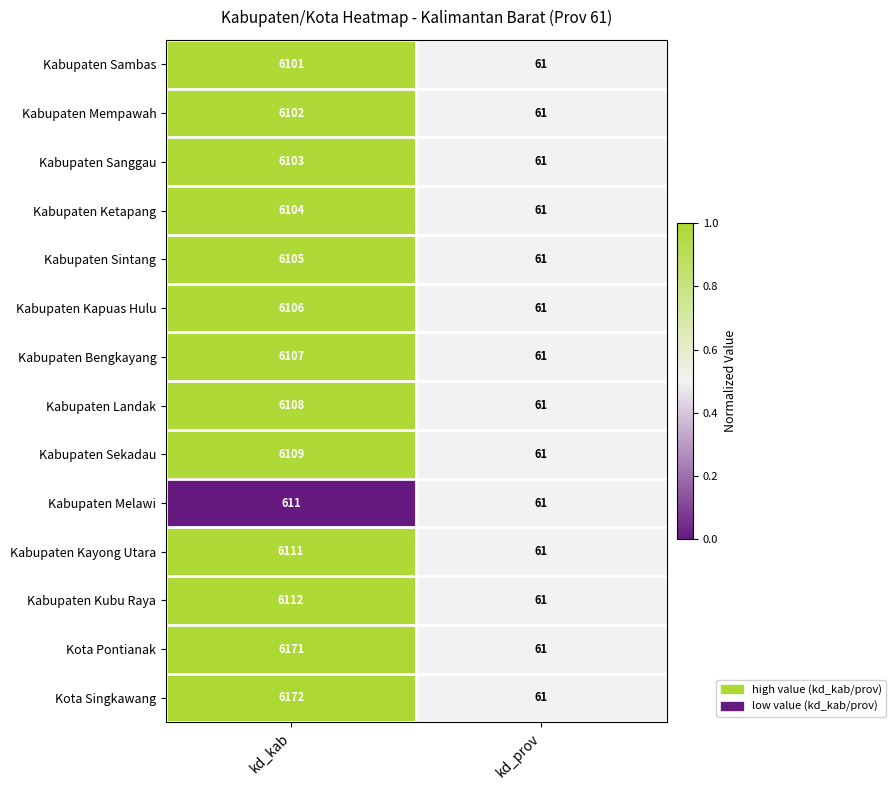

Which series changed the most between kd_kab and kd_prov?

Kota Singkawang